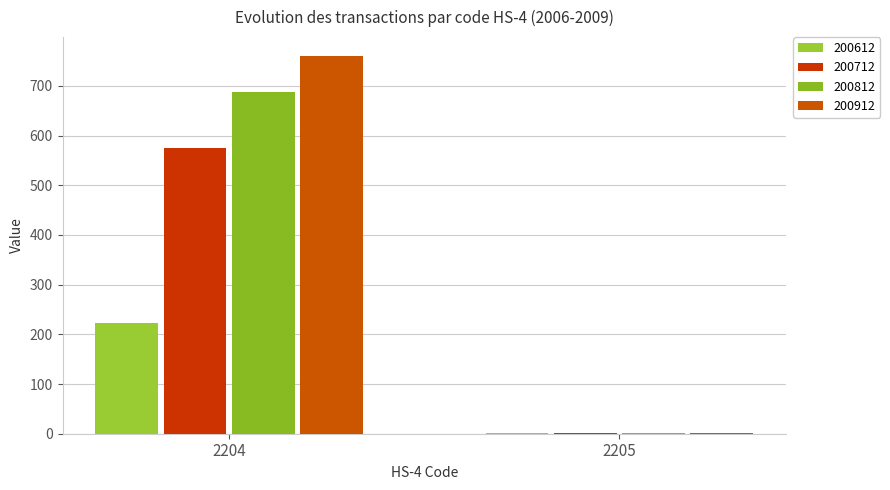

Rank the series by their maximum value, from lowest to highest.

200612, 200712, 200812, 200912